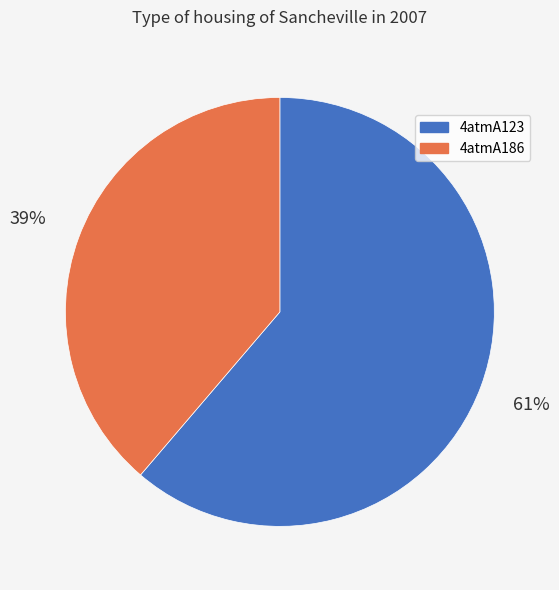

To the nearest percent, what portion does 4atmA123 represent?

61%